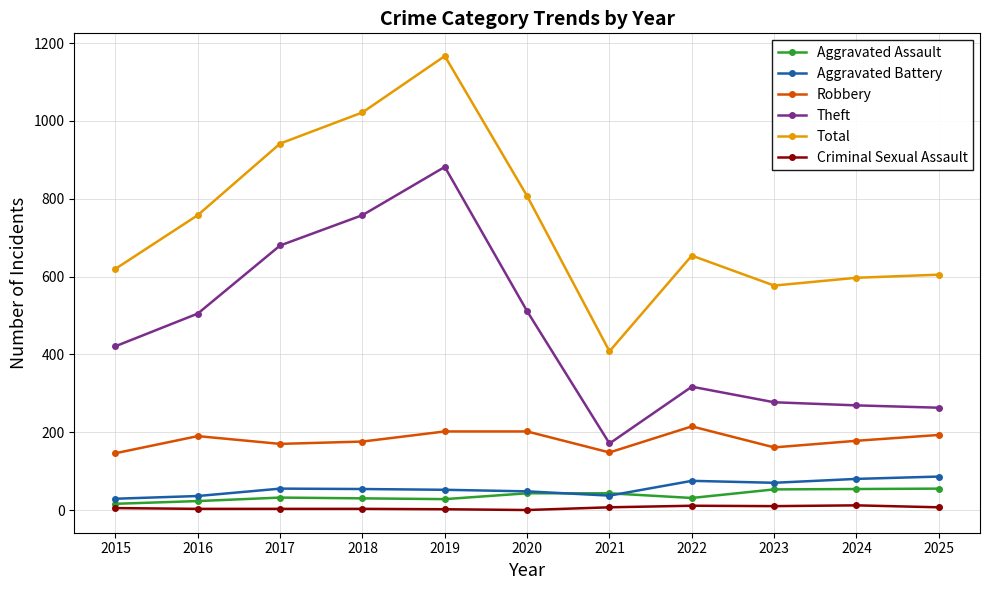

What is the difference between the maximum and minimum values in the Criminal Sexual Assault series?

12